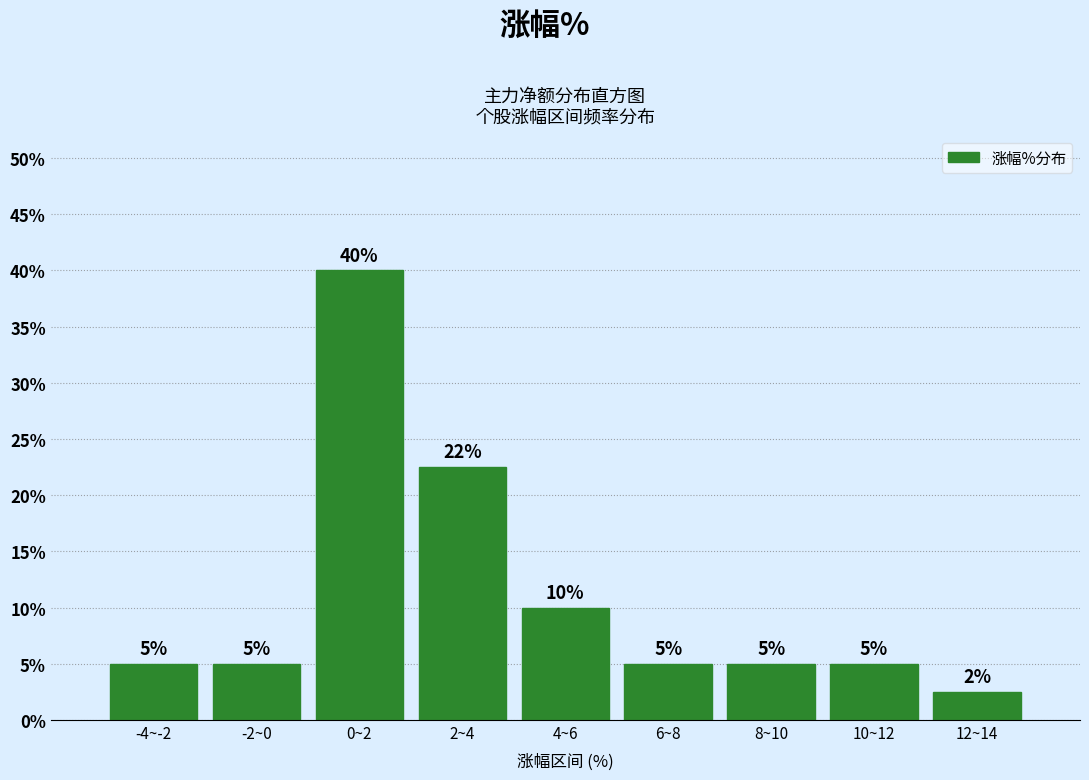

The chart shows a value of 40.0 at 0~2. True or false?

True